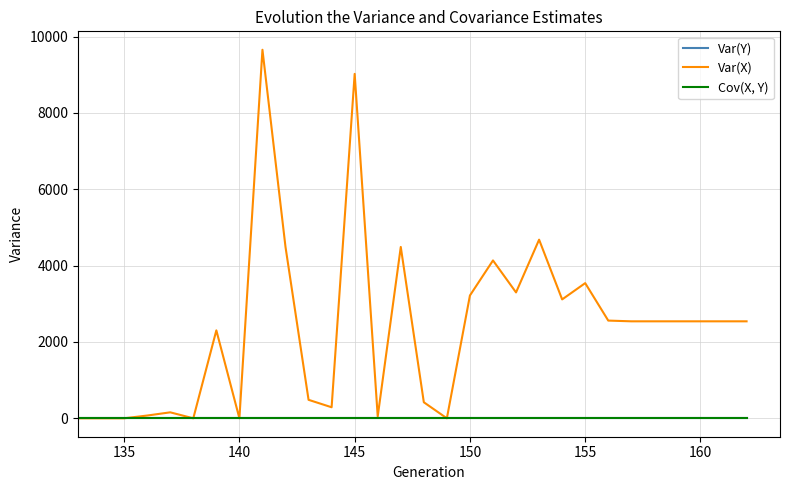

At how many categories does at least one series exceed 501?

18